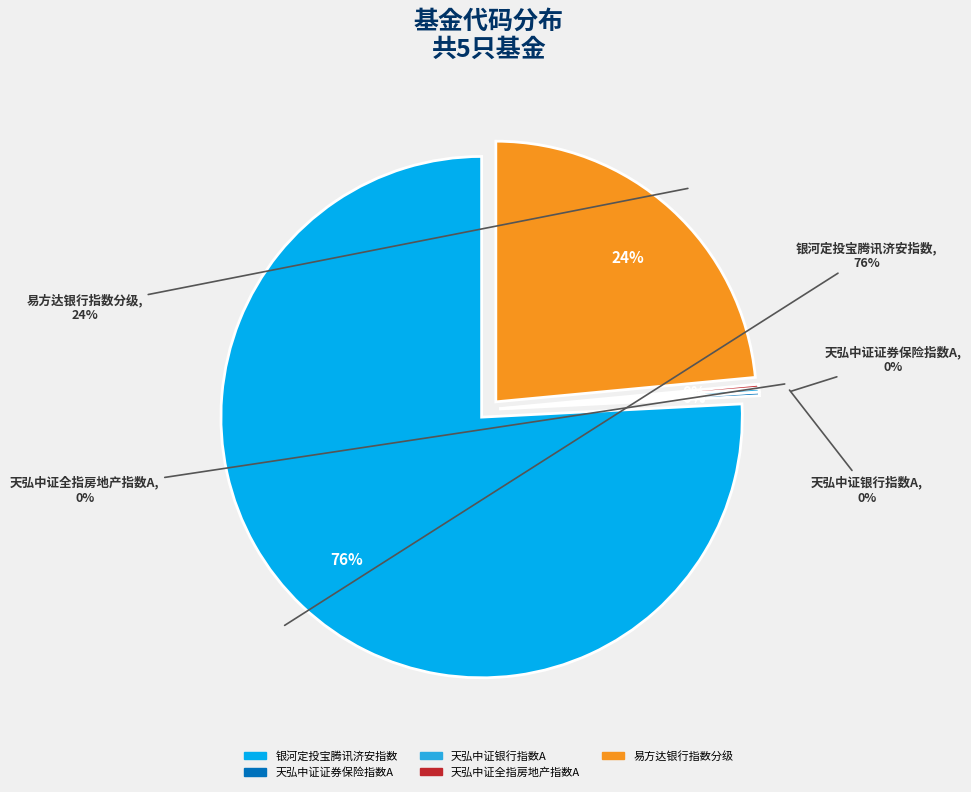

To the nearest percent, what is the difference between the largest and smallest slice percentages?

76%